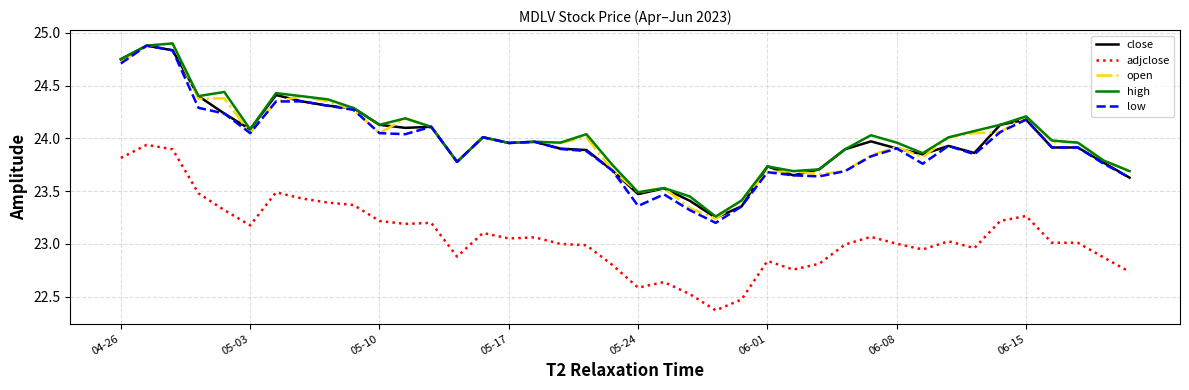

What is the greatest value displayed?

24.9